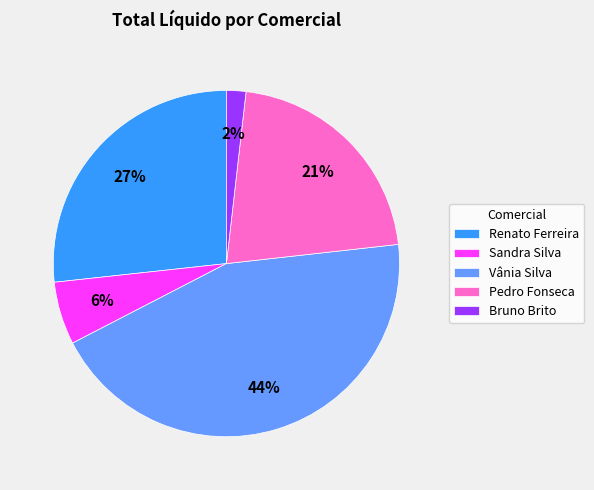

How many slices are in this pie chart?

5